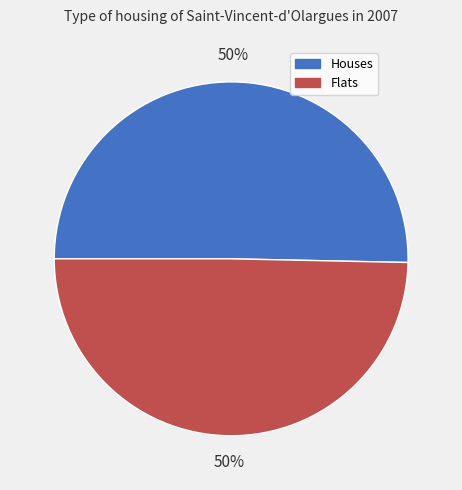

To the nearest percent, what is the average slice percentage?

50%